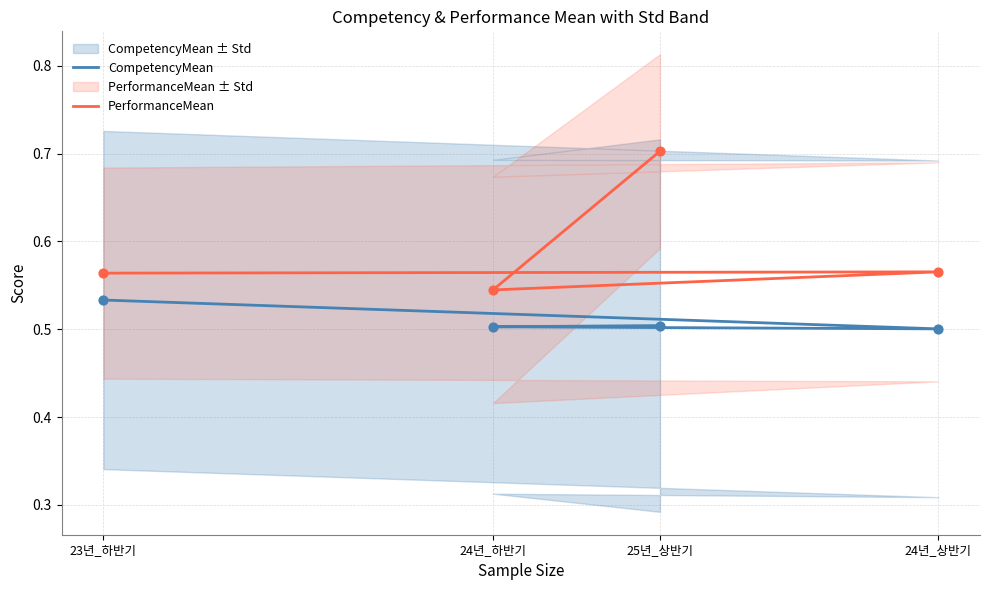

What are all the series names shown in the legend?

CompetencyMean, PerformanceMean